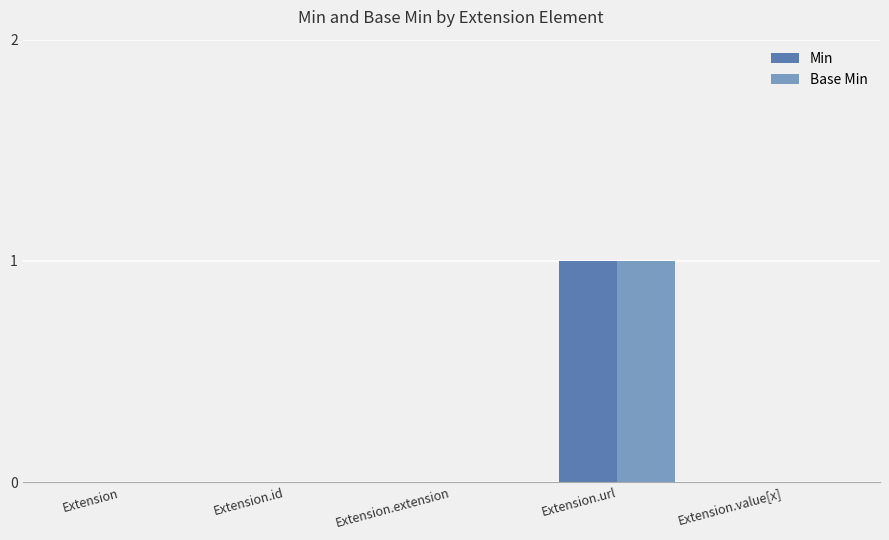

Is the value of Min at Extension.value[x] greater than the value of Base Min at Extension.url?

No